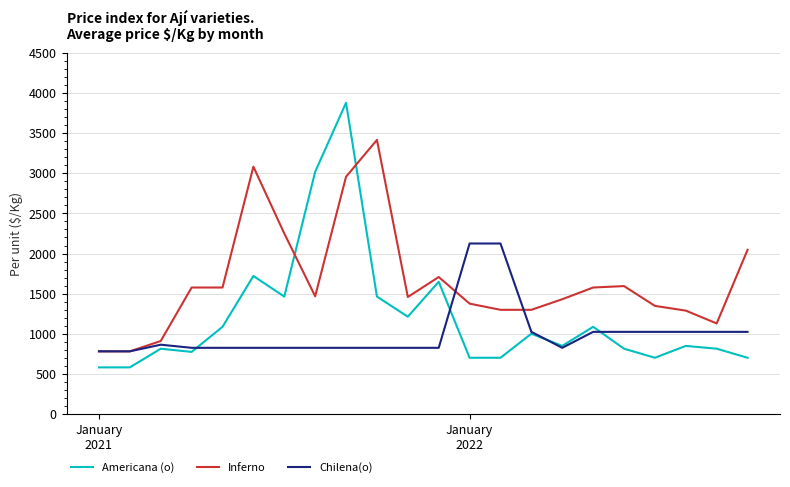

Count the number of categories in the chart.

22